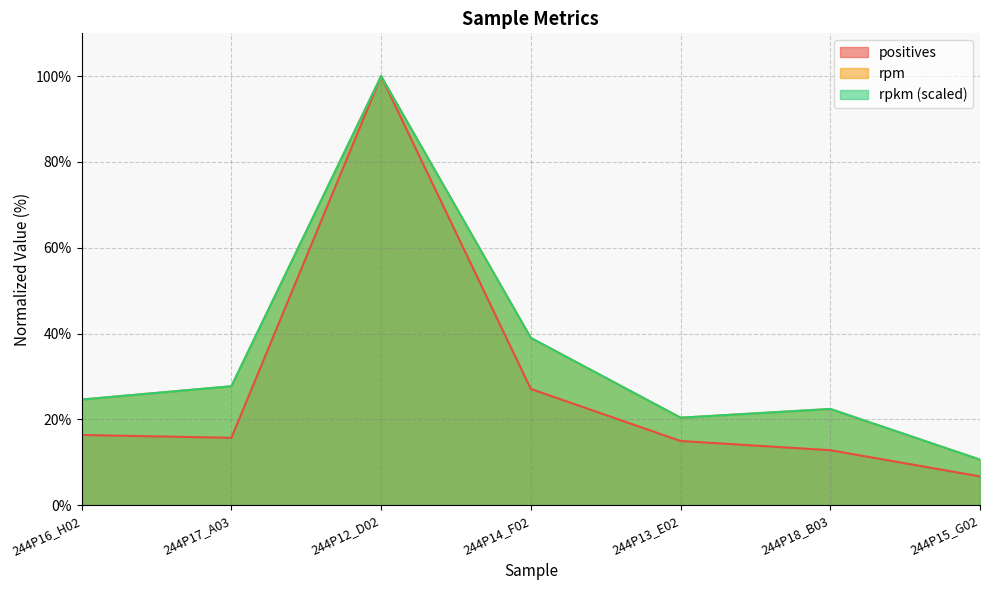

True or false: rpm and positives cross at least once.

False